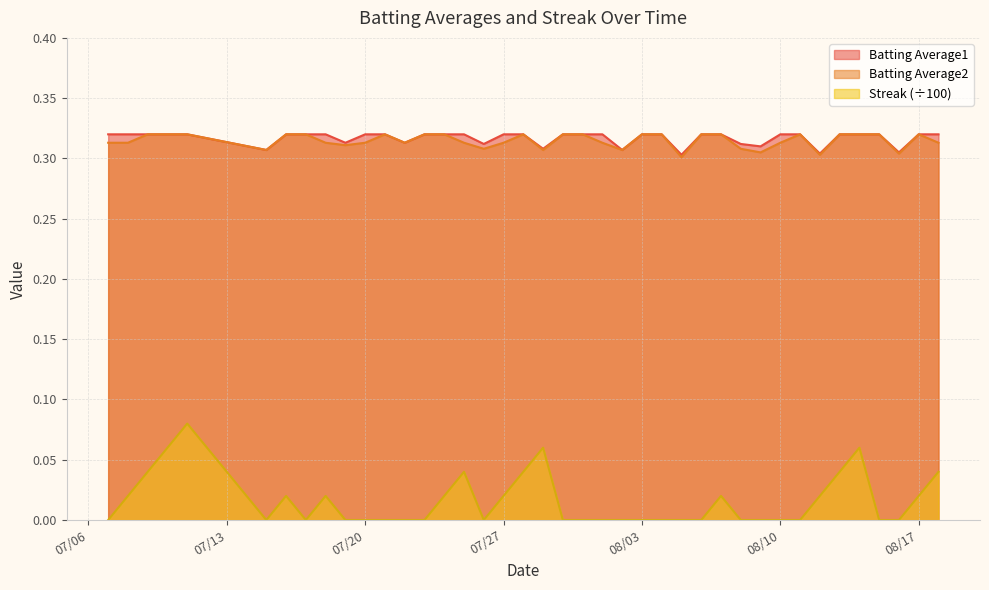

What is the value of the Batting Average1 point at the 26th from the left?

0.3